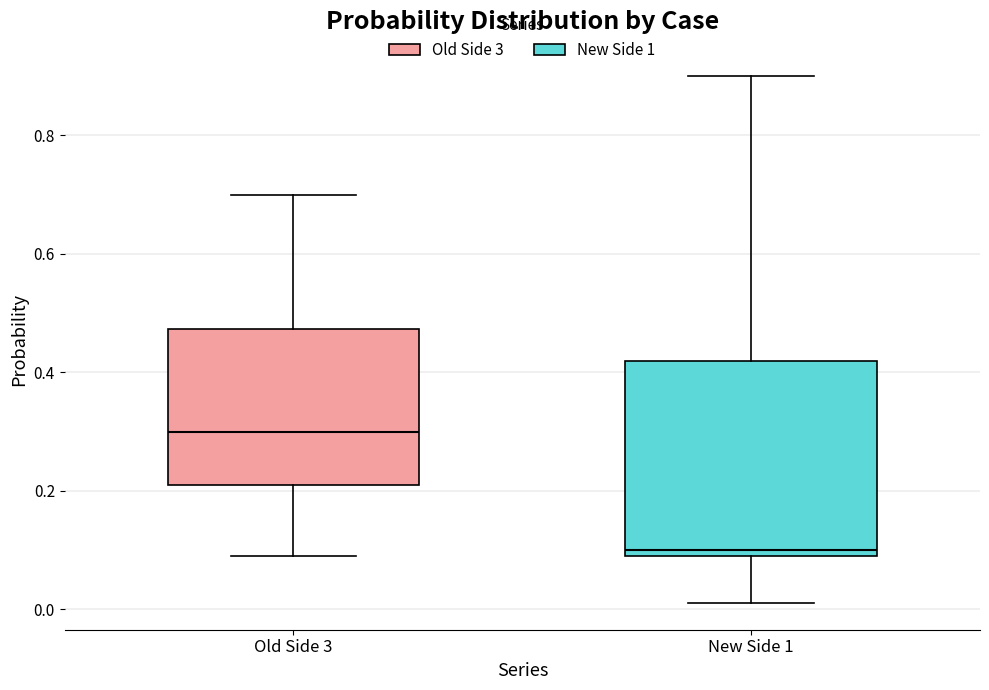

Which box is the tallest, from its lower edge to its upper edge?

New Side 1